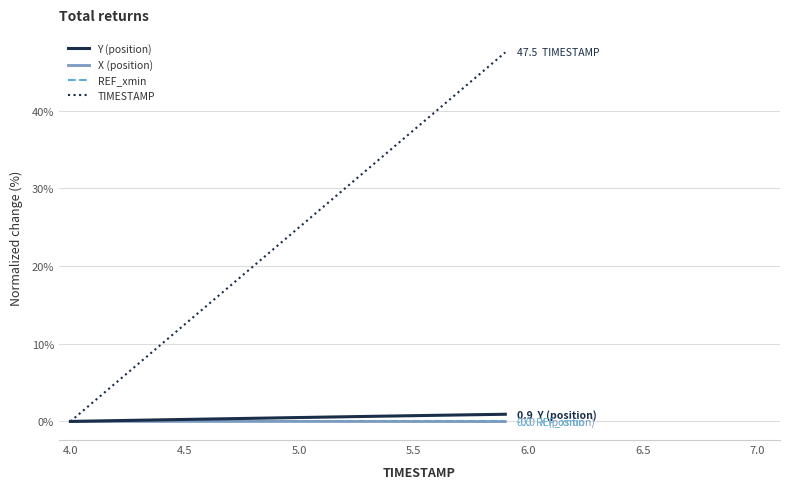

Which series has the largest total across all categories?

TIMESTAMP